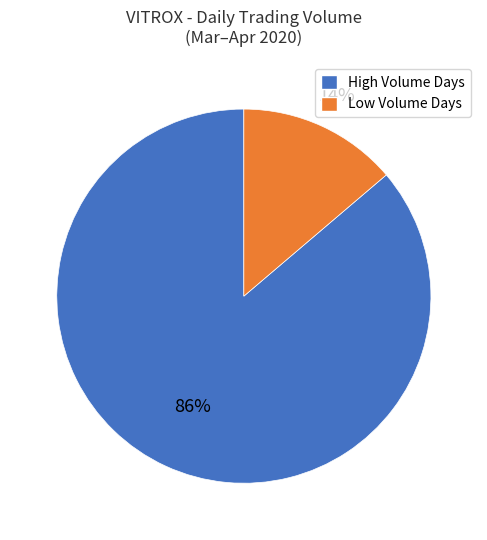

To the nearest percent, what is the difference between the High Volume Days and Low Volume Days slice percentages?

72%